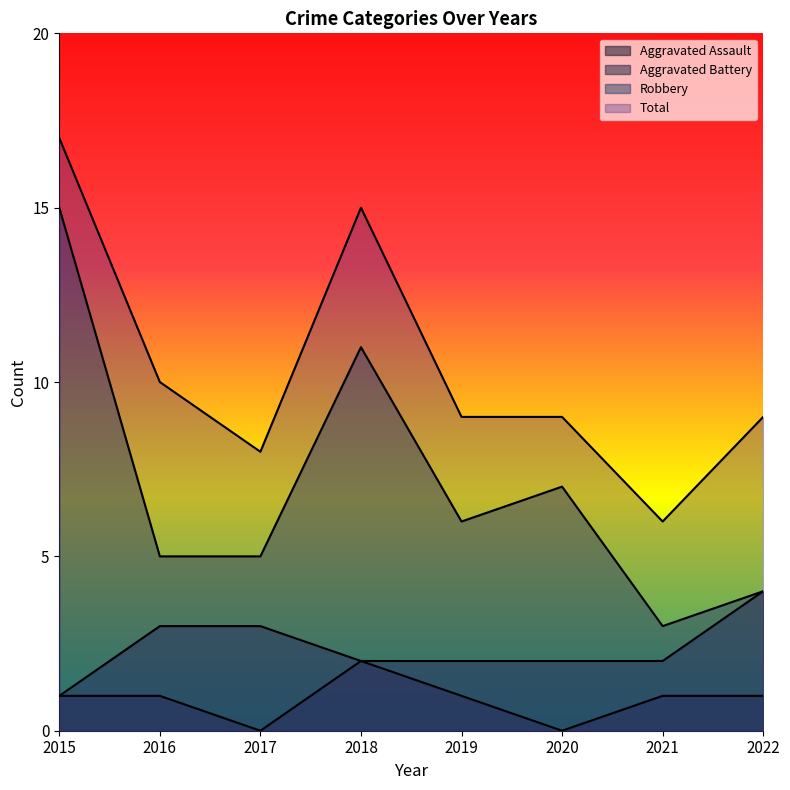

Which series has the largest range (max minus min)?

Robbery